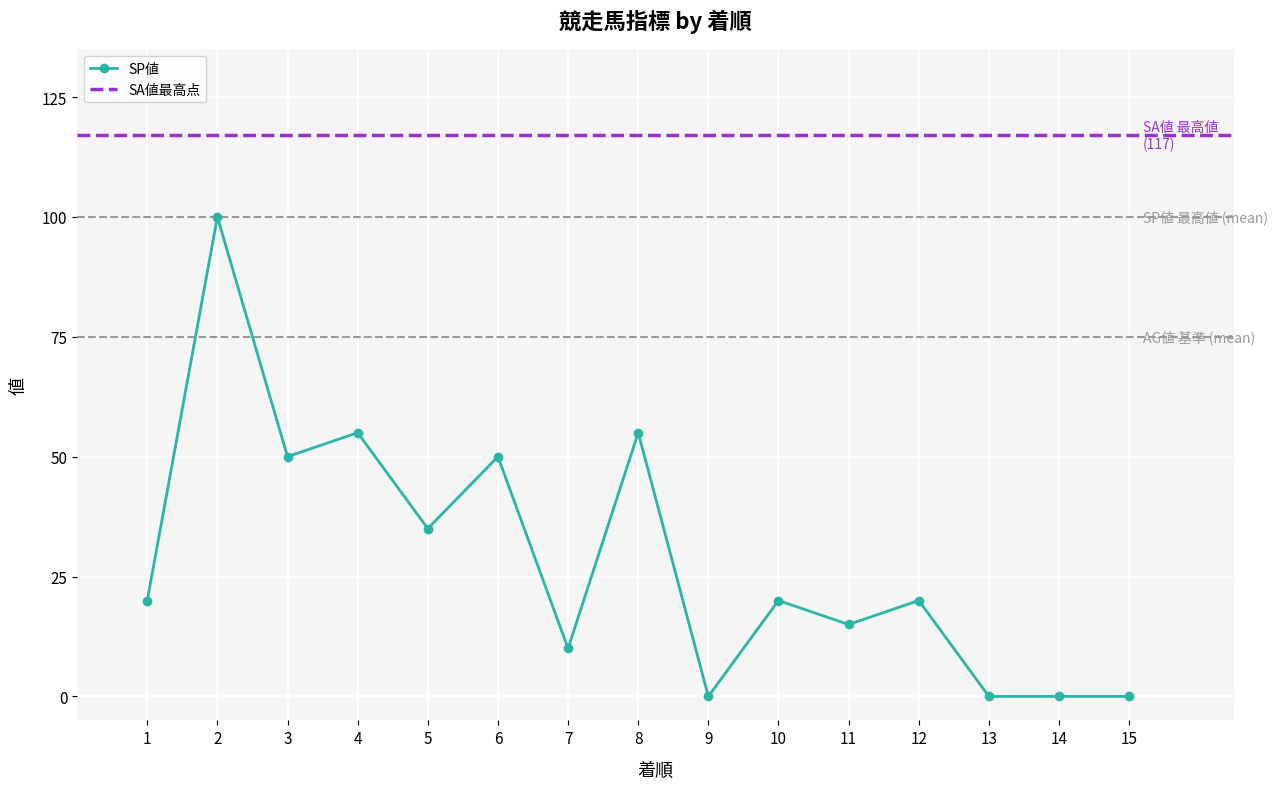

Is the value of AG値 at 15 greater than the value of SP値 at 3?

Yes